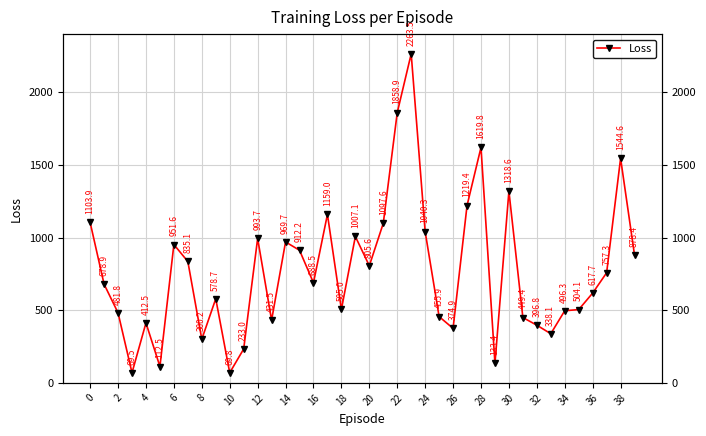

The value at 23 is 580.3. True or false?

False